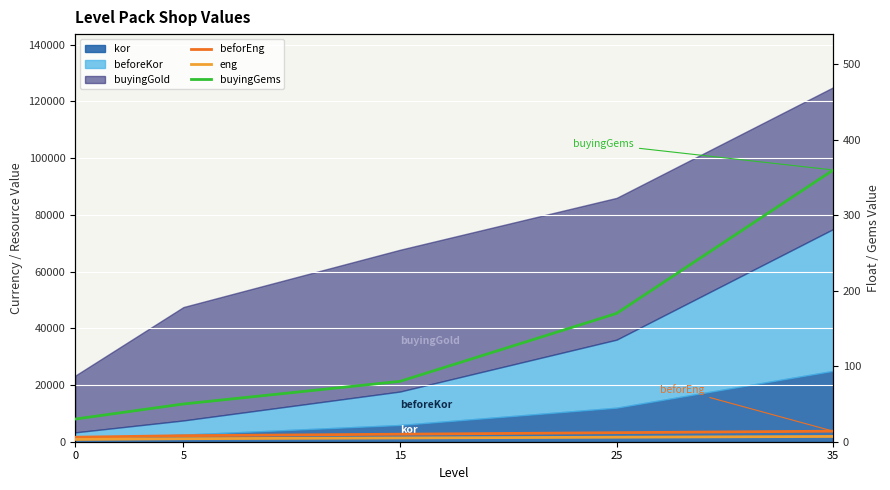

True or false: beforEng has a value of 4.7 at 5.

False